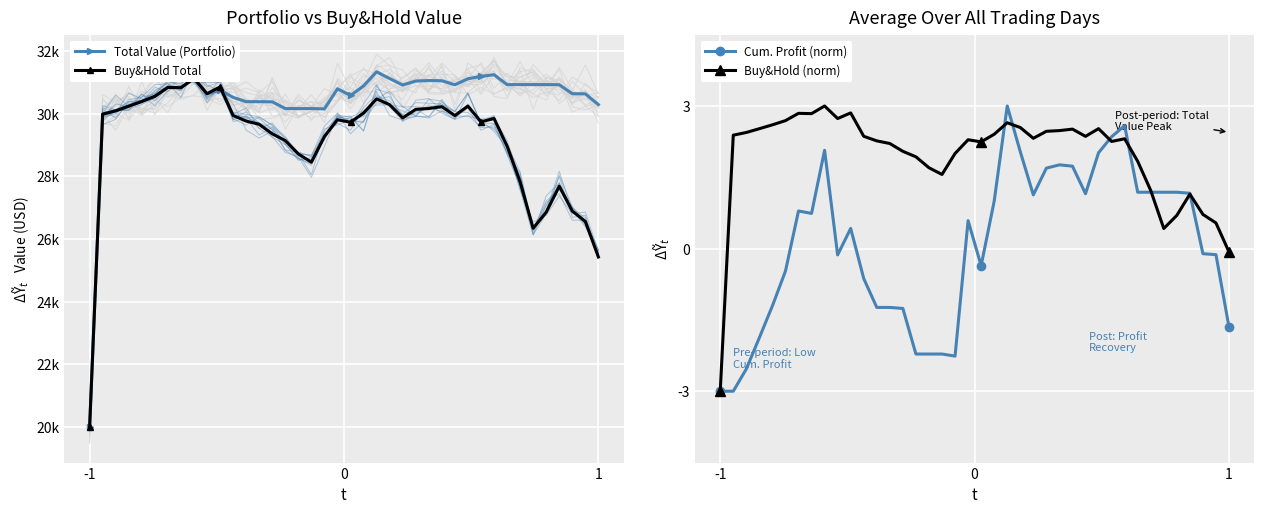

Which series has the widest spread of values?

Total Value (Portfolio)